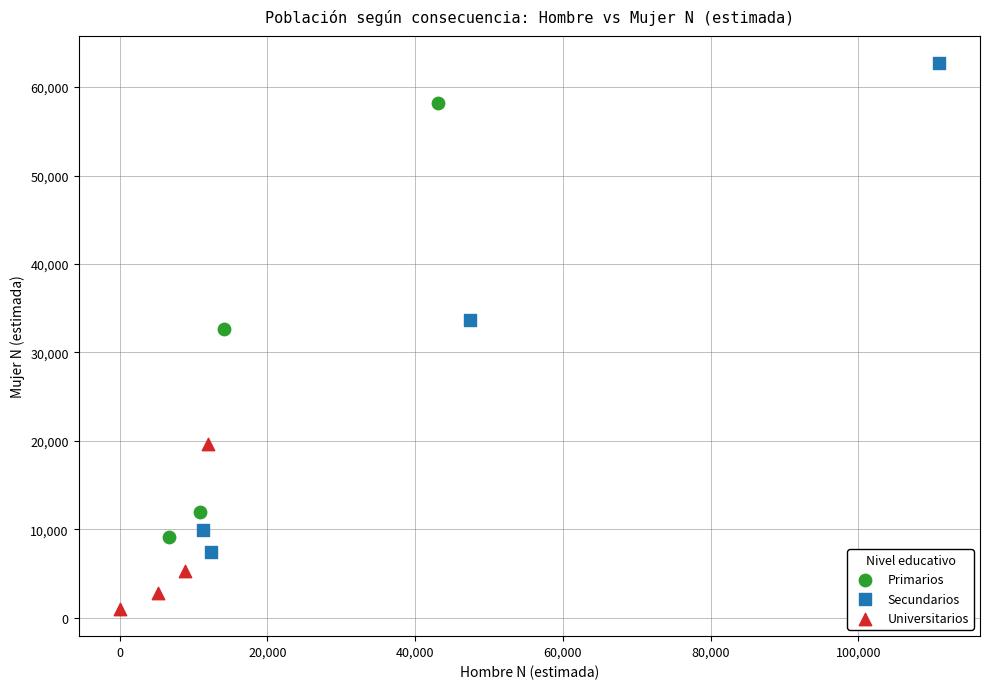

Which series reaches the minimum Y coordinate?

Universitarios